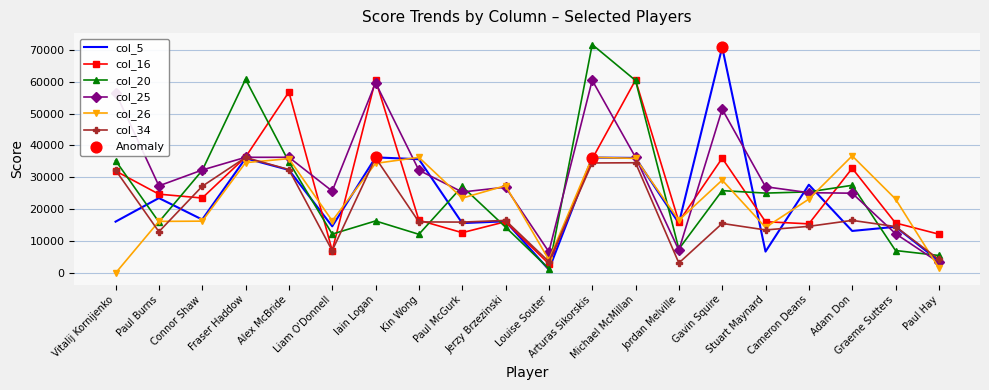

Is the value of col_5 at Connor Shaw greater than the value of col_20 at Vitalij Kornijenko?

No